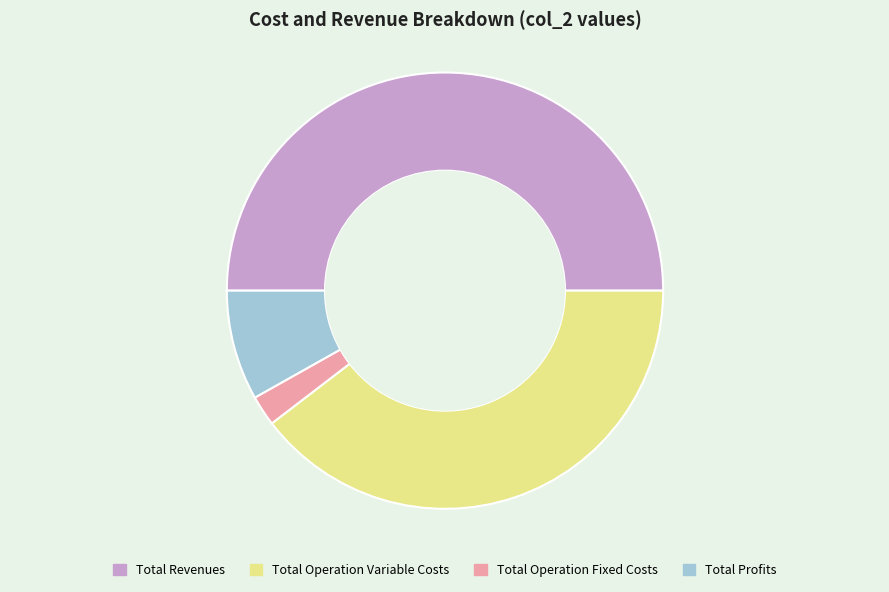

Rank the categories by value from highest to lowest.

Total Revenues, Total Operation Variable Costs, Total Profits, Total Operation Fixed Costs